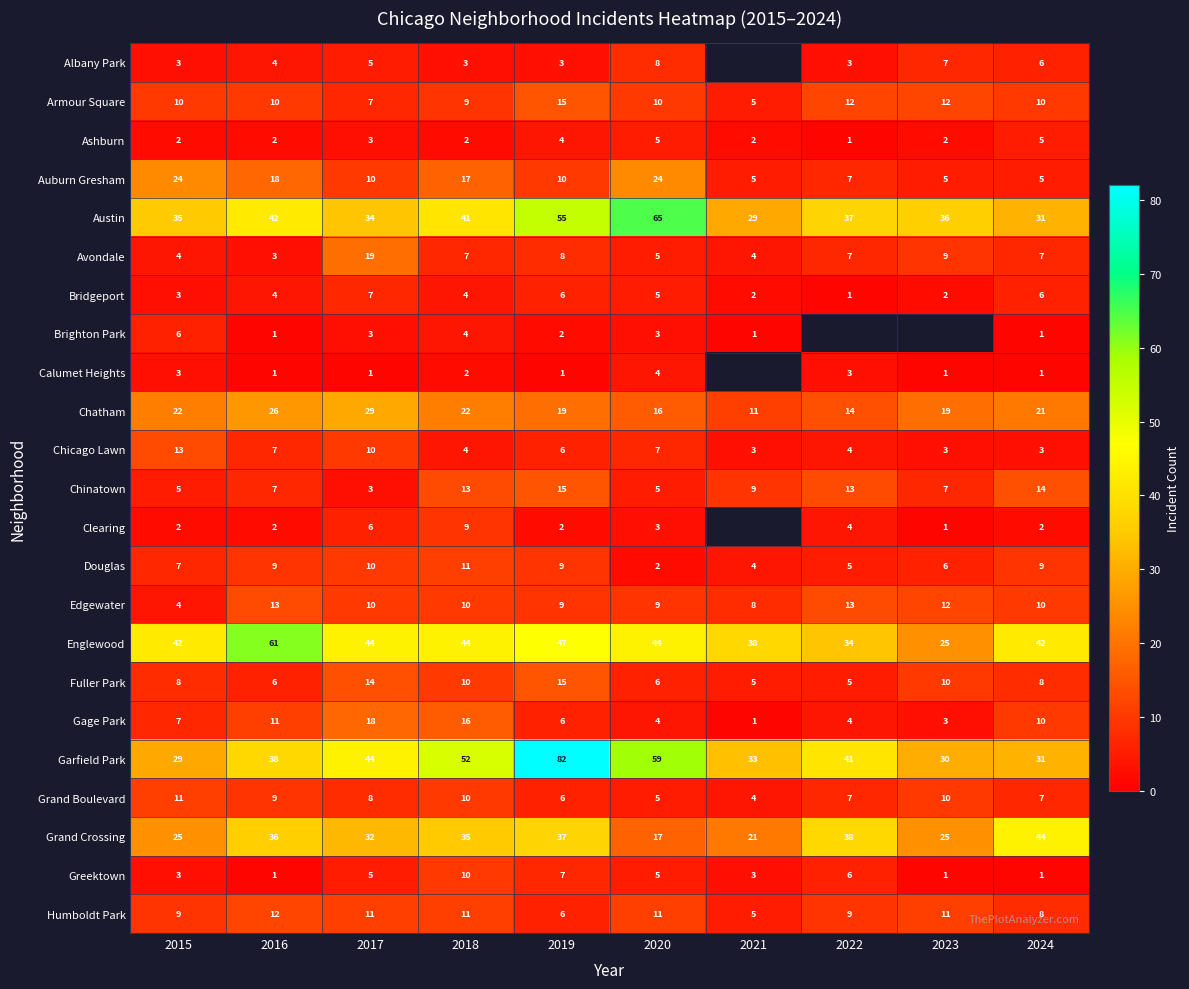

What is the difference between the highest and lowest values at 2024?

43